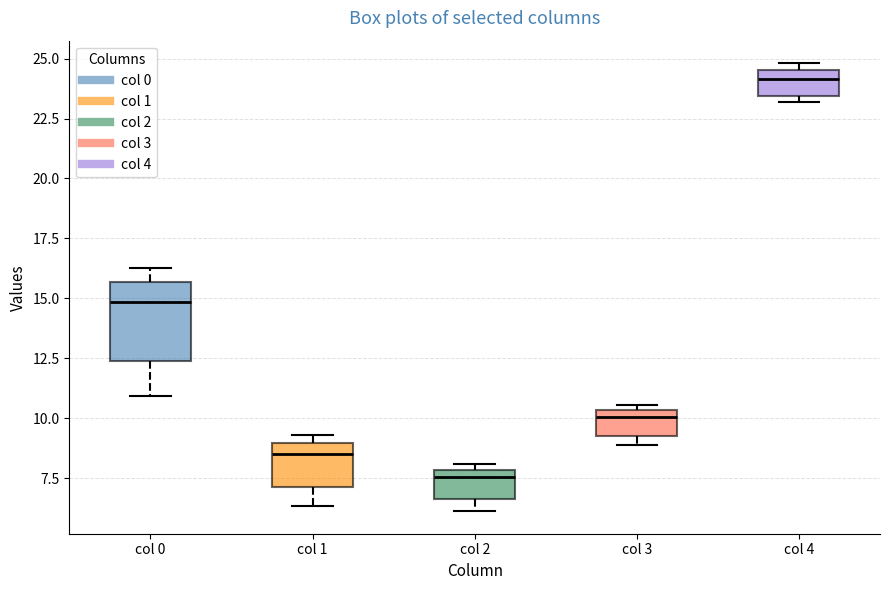

Reading left to right, read every box against the y-axis: the position of its median line, the range the box covers, and the ends of its whiskers. The values are not printed on the chart, so give them approximately, as read against the axis.

col 0: median 15.0, box 12.5 to 15.5, whiskers 11.0 to 16.5
col 1: median 8.5, box 7.0 to 9.0, whiskers 6.5 to 9.5
col 2: median 7.5, box 6.5 to 8.0, whiskers 6.0 to 8.0 (just above the box's upper edge)
col 3: median 10.0, box 9.5 to 10.5, whiskers 9.0 to 10.5 (just above the box's upper edge)
col 4: median 24.0, box 23.5 to 24.5, whiskers 23.0 to 25.0